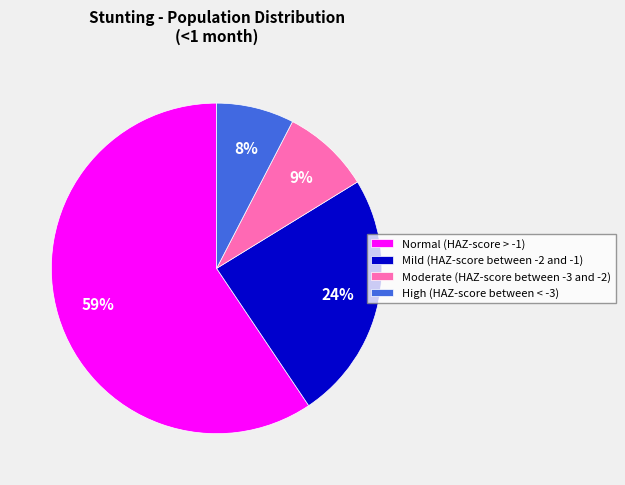

Which category has the biggest portion of the pie?

Normal (HAZ-score > -1)